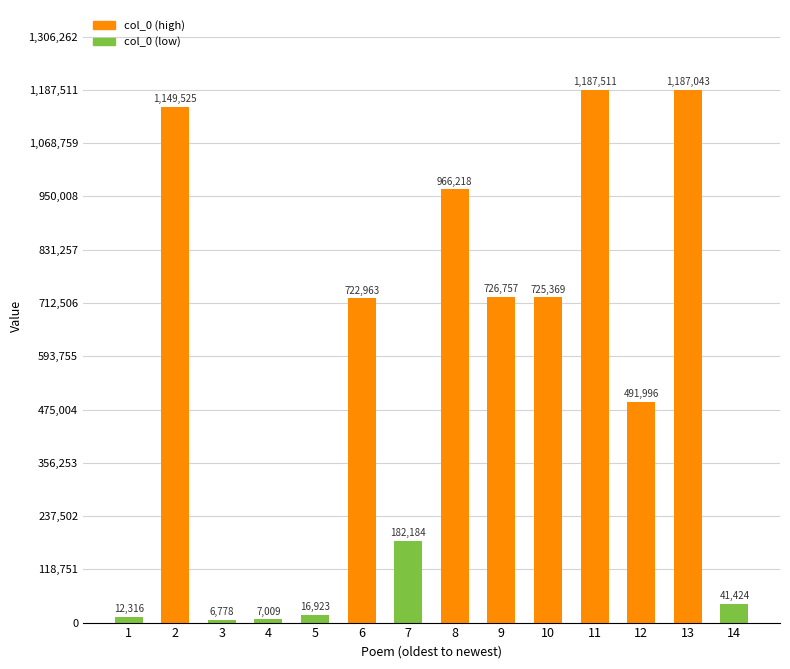

Rank the categories by value from lowest to highest.

3, 4, 1, 5, 14, 7, 12, 6, 10, 9, 8, 2, 13, 11